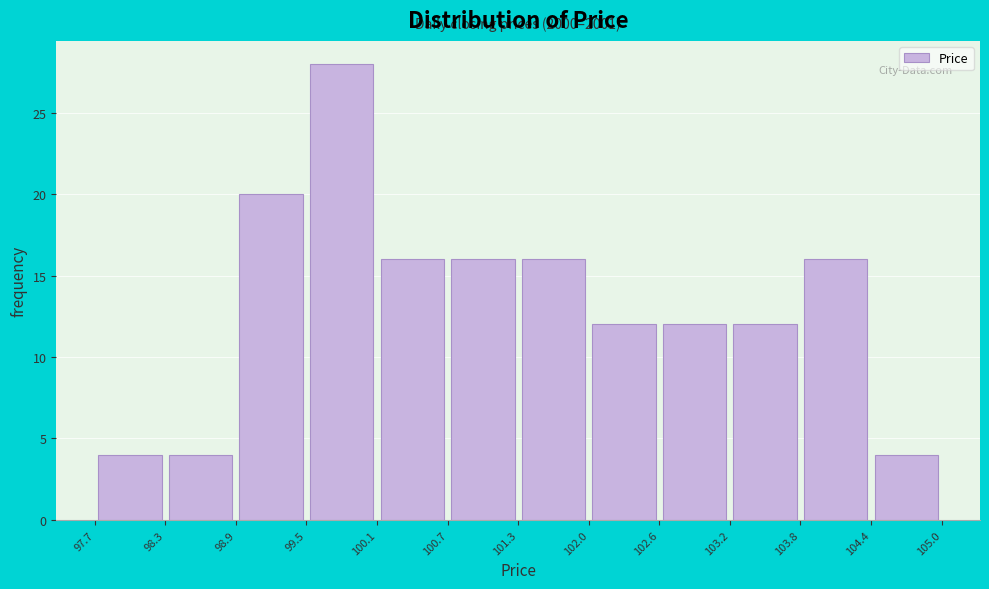

Over which range of the x-axis is the bar tallest?

99.5 to 100.1